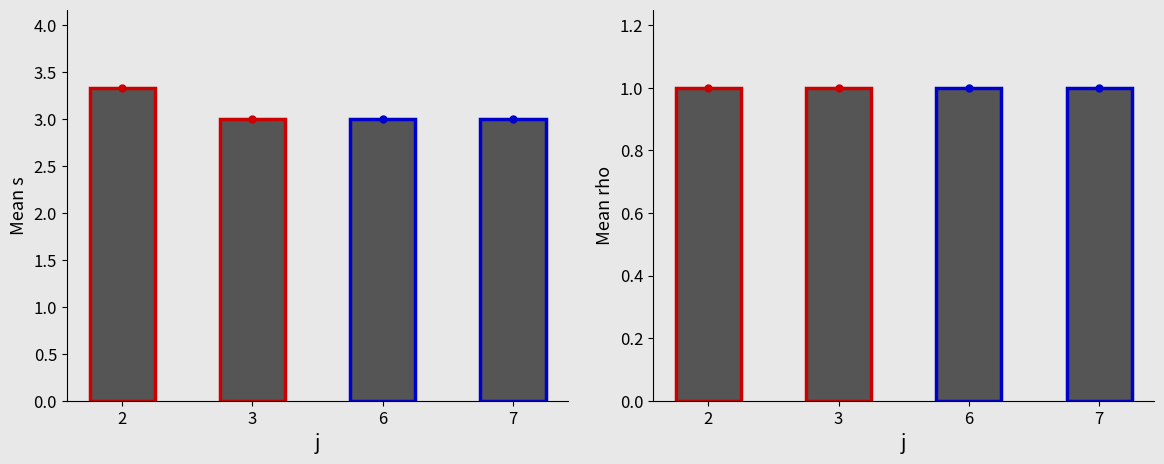

How many series are shown in this chart?

2